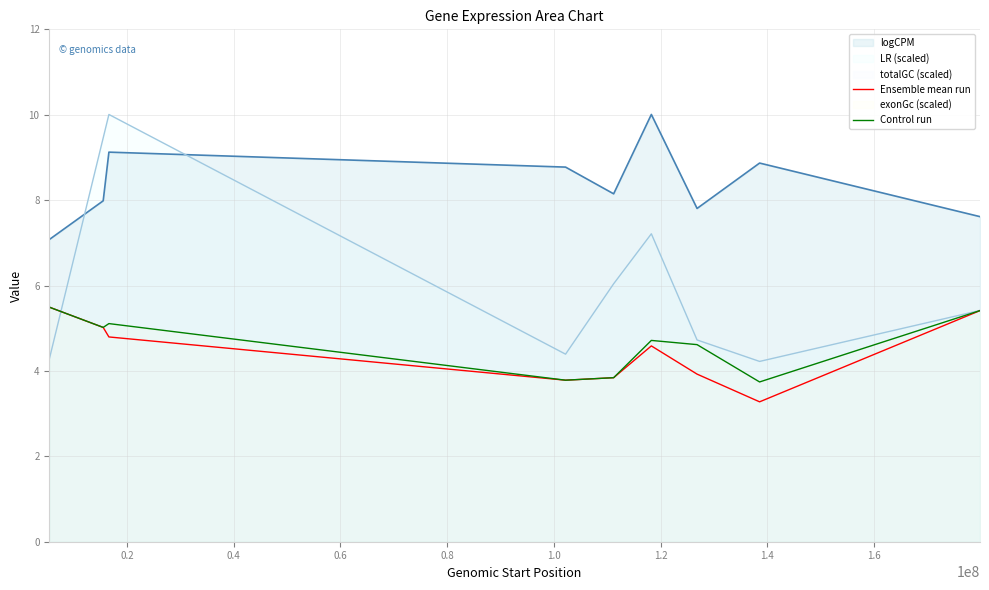

Which series has the largest total across all categories?

logCPM